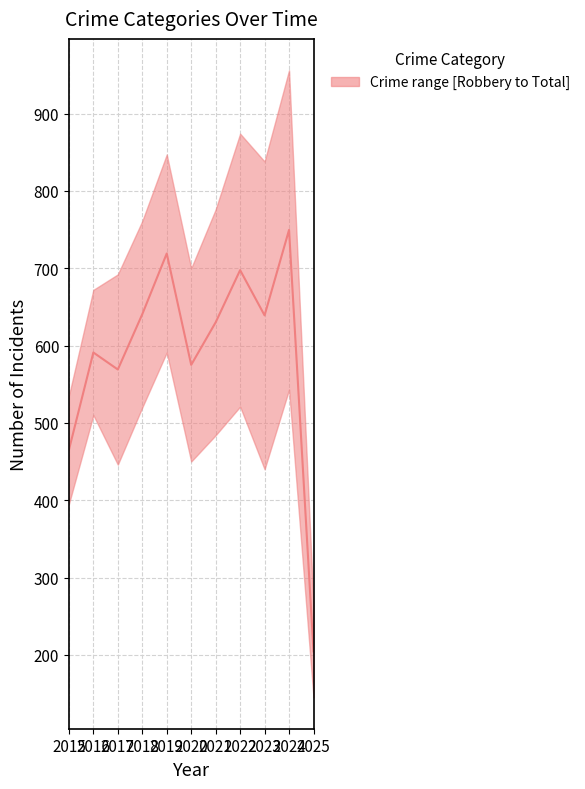

Reading left to right, what are all the values shown in this chart?

2015=465.0	2016=591.0	2017=569.0	2018=640.5	2019=719.0	2020=575.0	2021=630.0	2022=697.5	2023=639.0	2024=749.5	2025=204.5